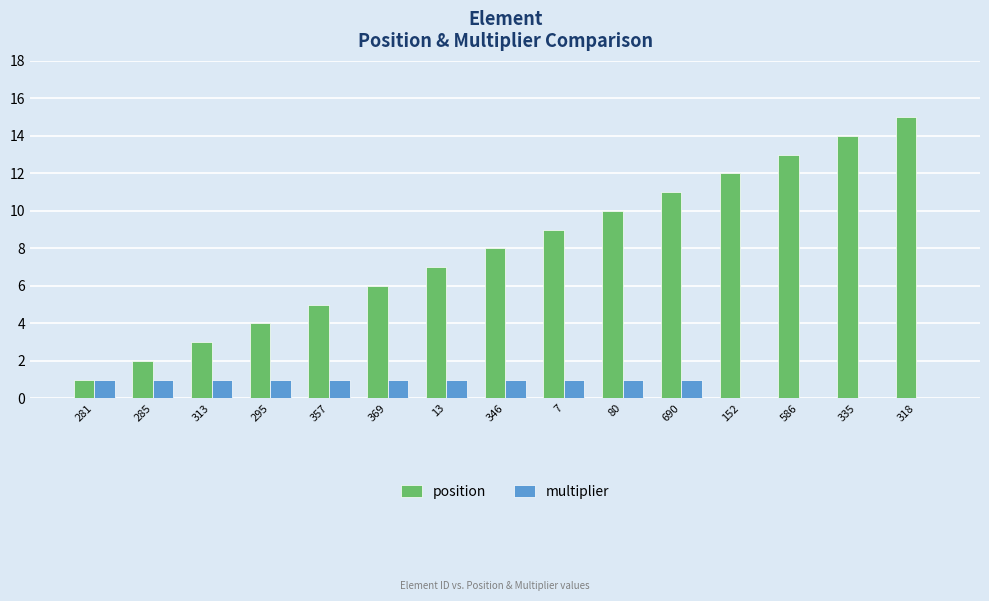

Which series changed the most between 346 and 152?

position